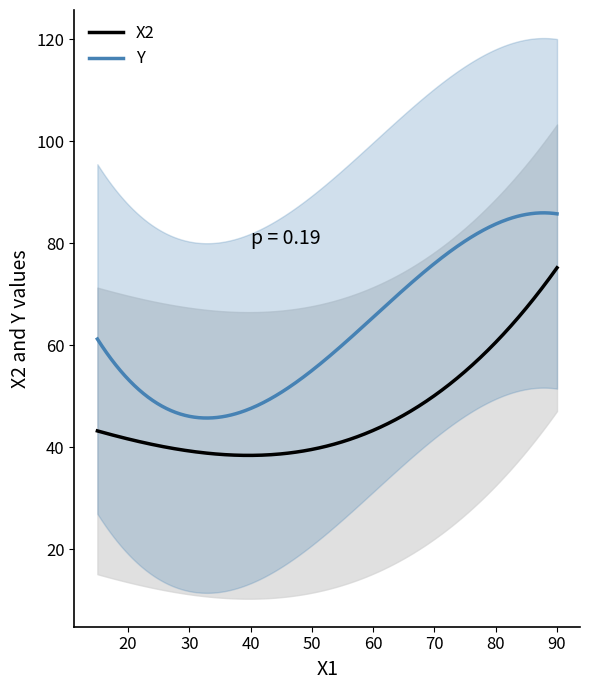

True or false: Y and X2 intersect in this chart.

False